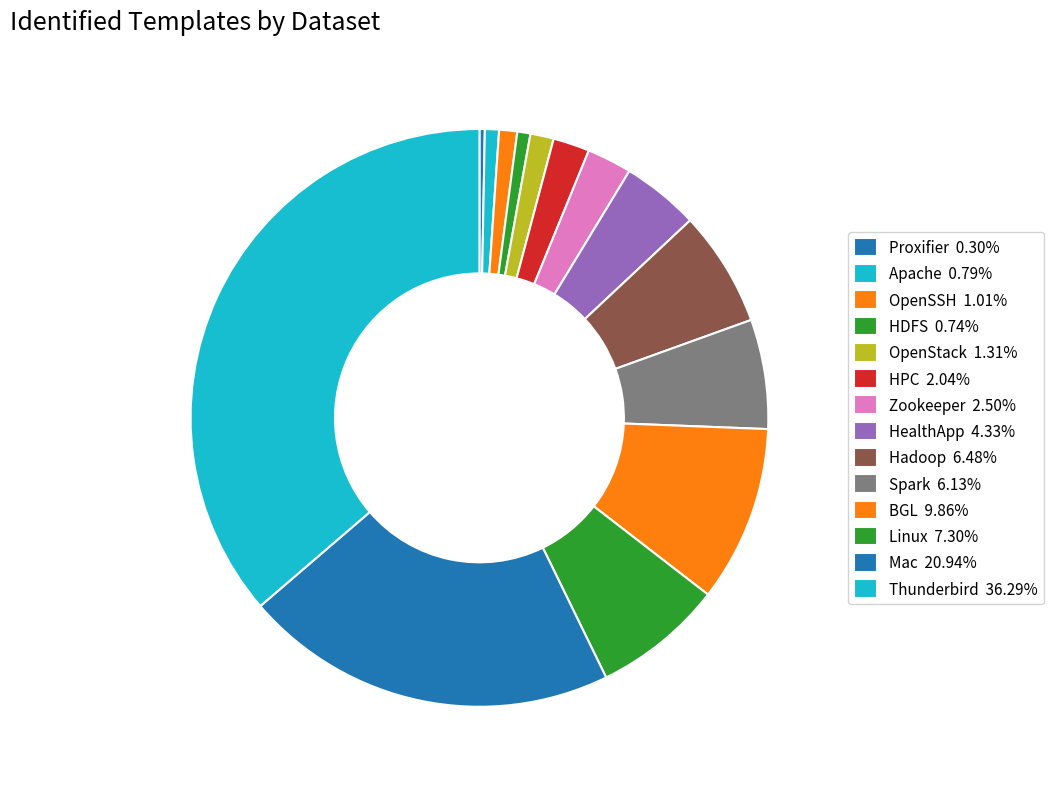

To the nearest percent, what is the combined percentage of Linux and HPC?

9%